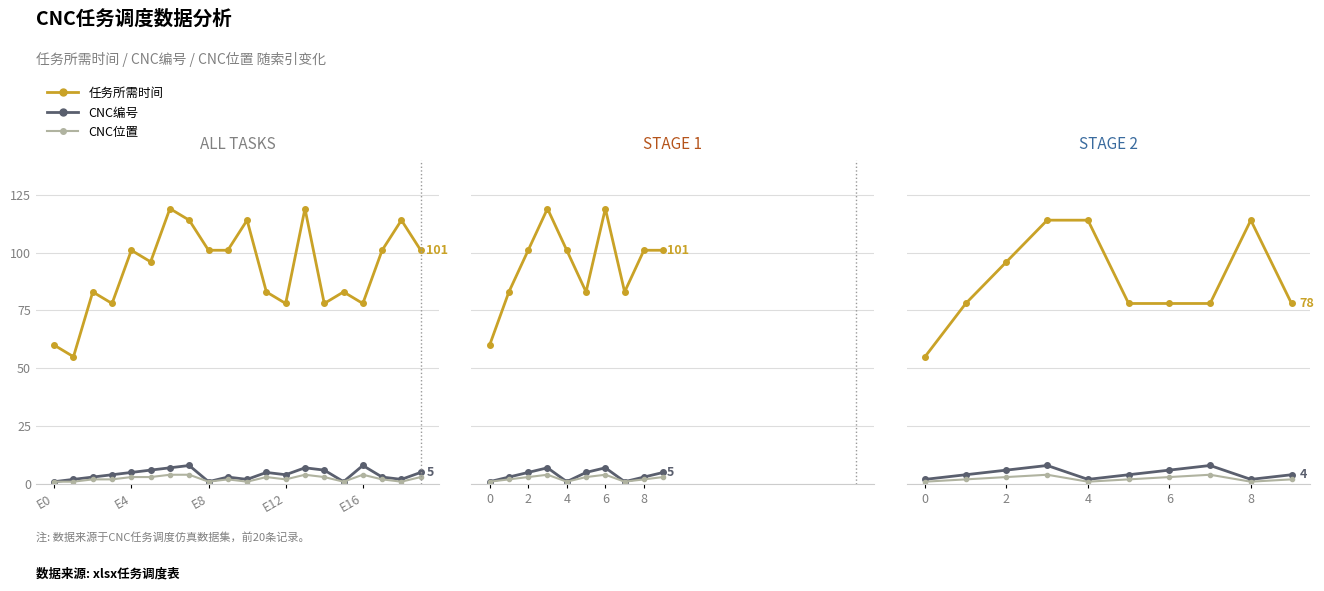

What position from the right is 5?

5